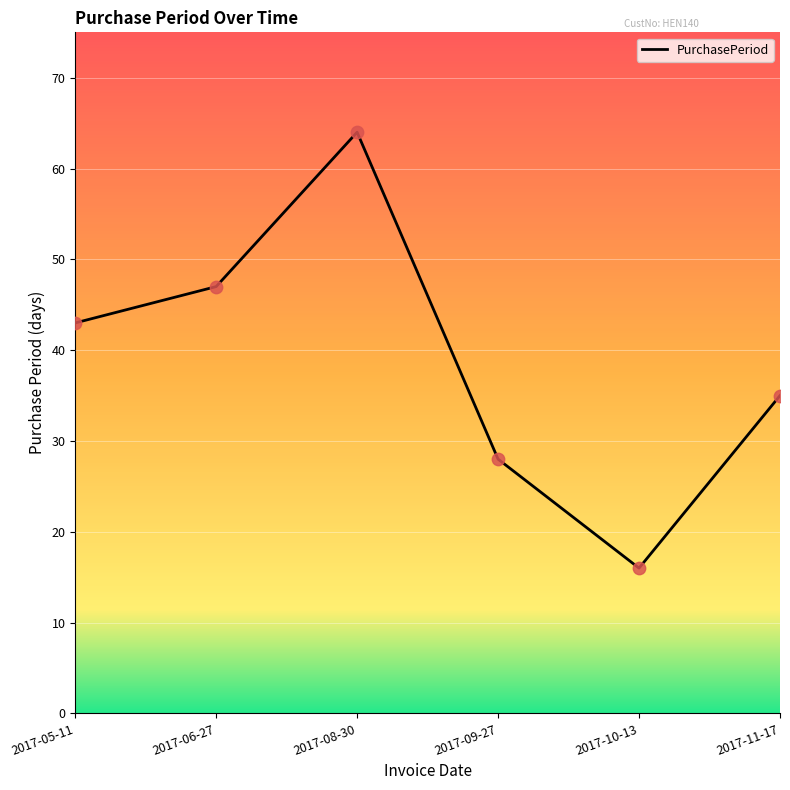

What is the ratio of the value at 2017-11-17 to the value at 2017-10-13?

2.2